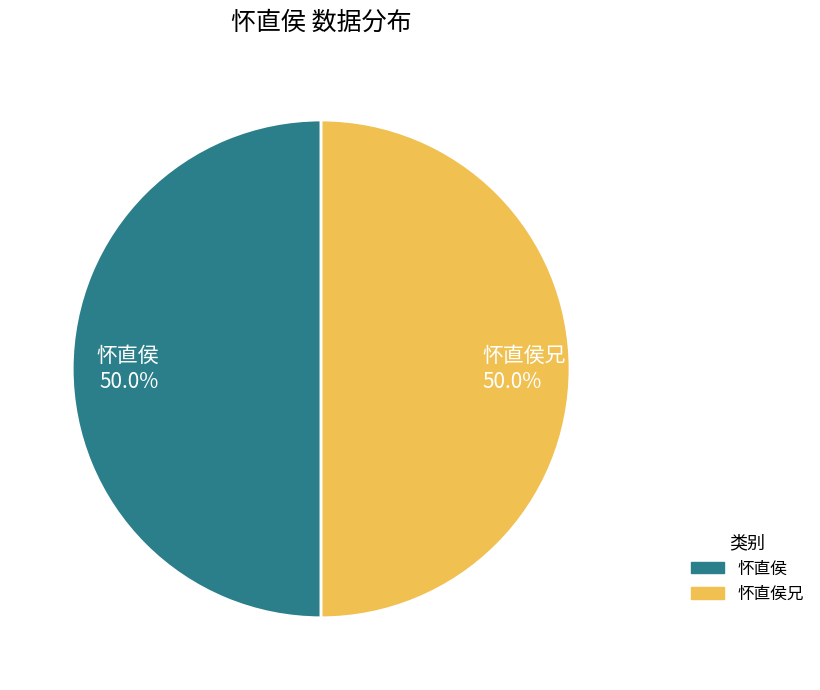

How many segments does this pie chart have?

2